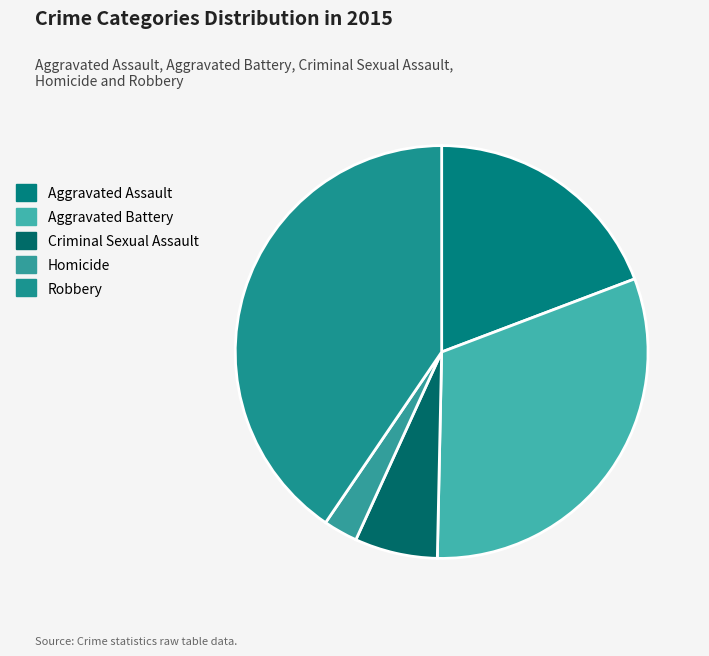

Is there a majority slice in this chart?

No